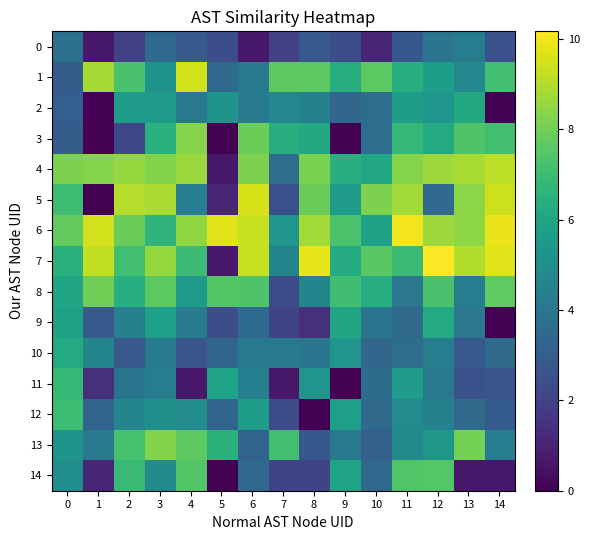

Reading right to left, list all the values displayed in this chart.

0: 14=2.6	13=4.3	12=4.0	11=2.8	10=1.1	9=2.4	8=2.8	7=1.9	6=0.7	5=2.4	4=2.9	3=3.5	2=1.9	1=0.7	0=3.7
1: 14=7.1	13=4.7	12=5.7	11=6.4	10=7.6	9=6.3	8=7.6	7=7.7	6=4.1	5=3.5	4=9.5	3=5.2	2=7.2	1=8.8	0=3.0
2: 14=0.0	13=6.2	12=5.3	11=5.7	10=3.7	9=3.4	8=4.5	7=4.7	6=4.1	5=5.3	4=4.1	3=5.6	2=5.6	1=0.0	0=3.0
3: 14=7.1	13=7.4	12=6.2	11=6.8	10=3.6	9=0.0	8=6.2	7=6.4	6=7.9	5=0.0	4=8.3	3=6.5	2=2.2	1=0.0	0=3.0
4: 14=9.2	13=8.8	12=8.7	11=8.3	10=6.1	9=6.4	8=8.1	7=3.6	6=8.2	5=0.7	4=8.7	3=8.3	2=8.6	1=8.3	0=8.2
5: 14=9.4	13=8.4	12=3.5	11=8.8	10=8.1	9=5.6	8=7.9	7=2.5	6=9.5	5=1.1	4=4.3	3=8.9	2=9.0	1=0.0	0=7.0
6: 14=9.9	13=8.4	12=8.7	11=10.0	10=5.8	9=7.3	8=8.7	7=5.3	6=9.3	5=9.6	4=8.5	3=6.6	2=7.9	1=9.5	0=7.7
7: 14=9.7	13=9.0	12=10.2	11=7.0	10=7.6	9=6.3	8=9.8	7=4.6	6=9.3	5=0.7	4=7.0	3=8.6	2=7.1	1=9.2	0=6.5
8: 14=7.7	13=4.3	12=7.2	11=4.0	10=6.3	9=7.1	8=4.6	7=2.3	6=7.4	5=7.4	4=5.5	3=7.6	2=6.4	1=8.0	0=6.0
9: 14=0.0	13=4.0	12=6.2	11=3.5	10=4.0	9=6.0	8=1.4	7=2.1	6=3.6	5=2.4	4=4.2	3=5.7	2=4.4	1=2.8	0=5.8
10: 14=3.5	13=2.8	12=4.2	11=3.6	10=3.4	9=5.3	8=4.0	7=4.2	6=4.1	5=3.3	4=2.7	3=4.1	2=2.8	1=4.6	0=6.2
11: 14=2.7	13=2.6	12=4.1	11=5.6	10=3.6	9=0.0	8=5.3	7=0.7	6=4.4	5=5.9	4=0.7	3=4.3	2=3.9	1=1.4	0=6.8
12: 14=2.9	13=3.5	12=4.5	11=4.9	10=3.5	9=5.8	8=0.0	7=2.4	6=5.7	5=3.3	4=4.9	3=5.1	2=4.6	1=3.2	0=7.0
13: 14=4.3	13=8.1	12=5.4	11=4.8	10=3.1	9=4.1	8=2.8	7=7.1	6=3.2	5=6.5	4=7.6	3=8.2	2=7.2	1=4.1	0=5.3
14: 14=0.7	13=0.7	12=7.5	11=7.4	10=3.5	9=5.9	8=2.1	7=2.1	6=3.5	5=0.0	4=7.5	3=4.8	2=6.9	1=1.1	0=5.0